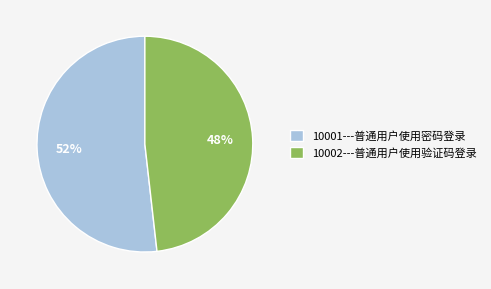

Combined, do 10001---普通用户使用密码登录 and 10002---普通用户使用验证码登录 account for over 50%?

Yes